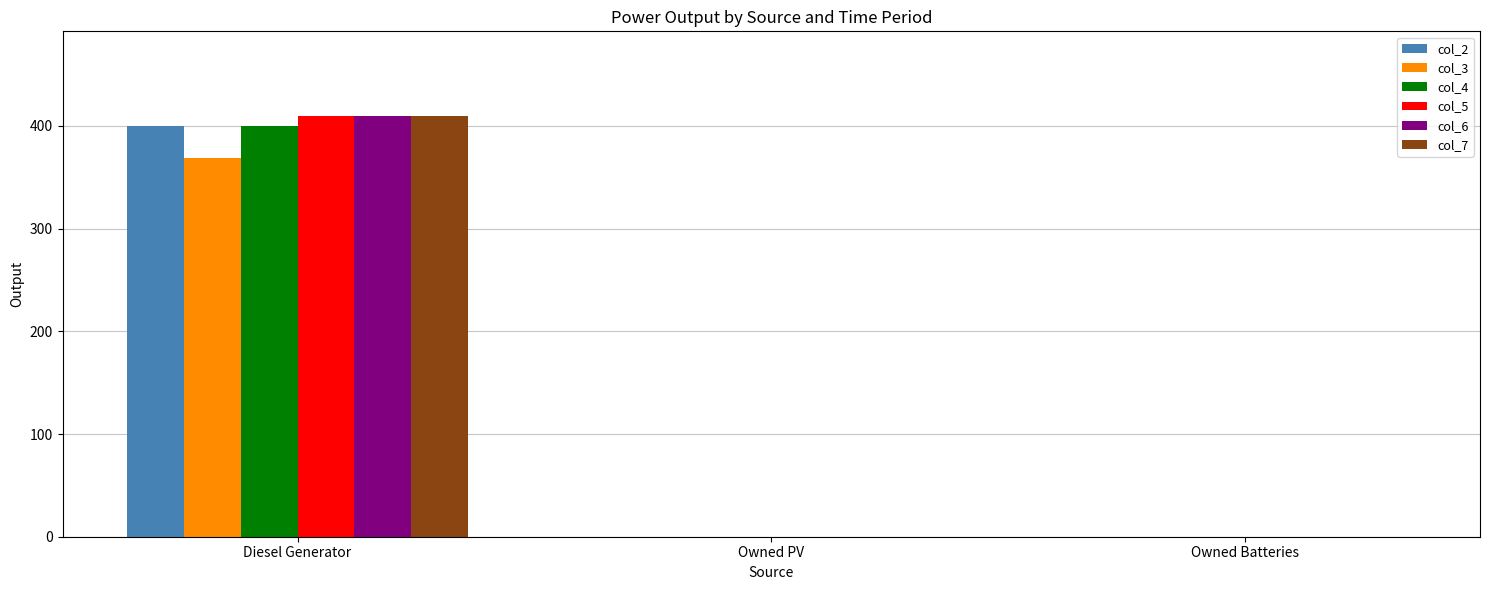

At which label does col_5 reach its peak?

Diesel Generator